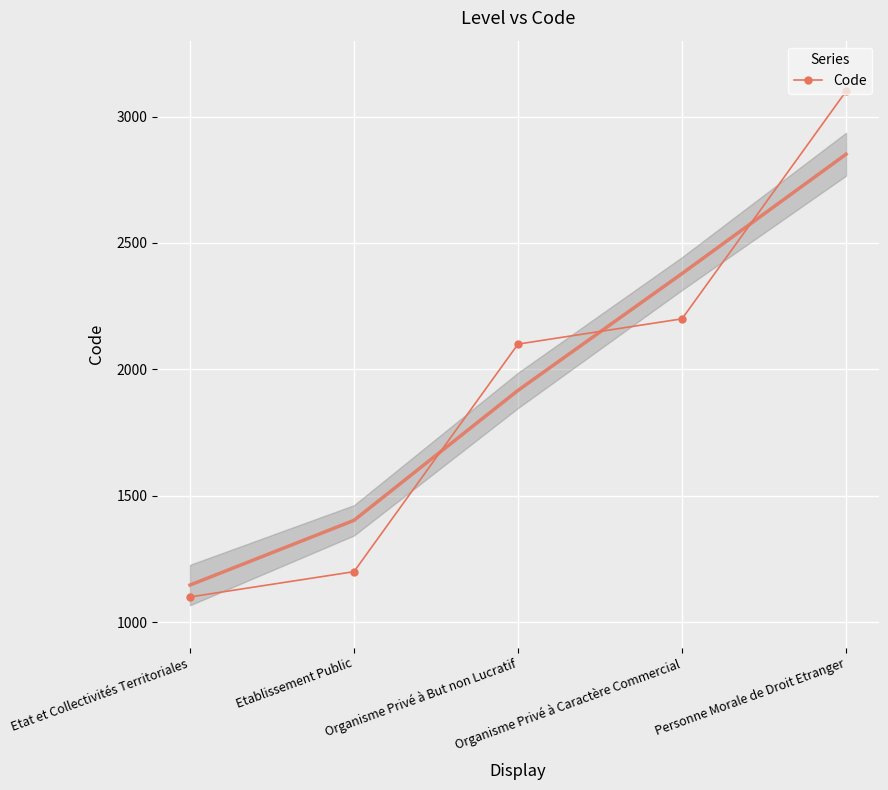

What is the change in value from Organisme Privé à But non Lucratif to Personne Morale de Droit Etranger?

+1000